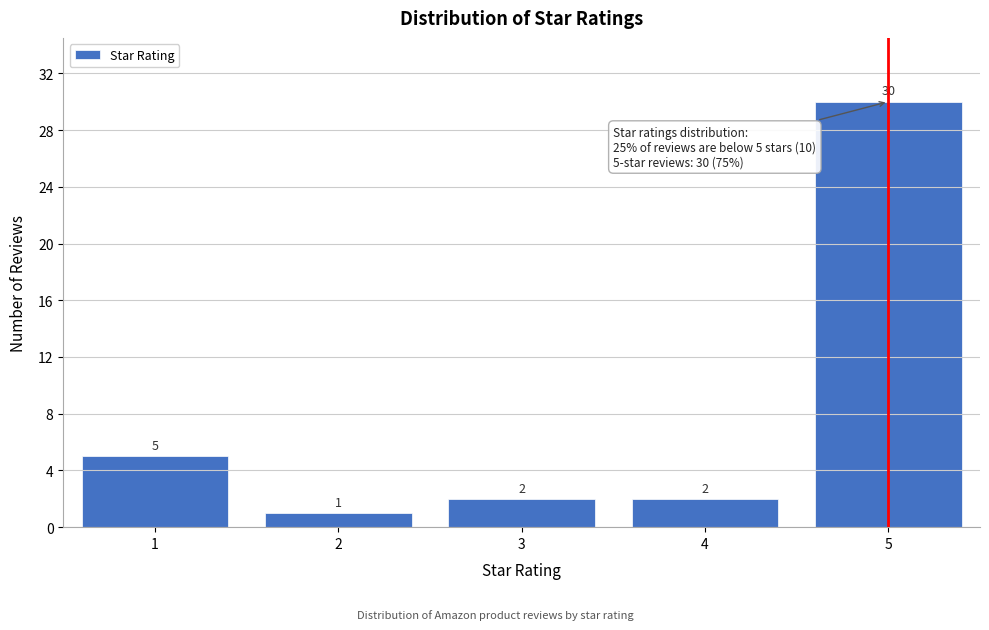

Reading right to left, what are all the values shown in this chart?

30	2	2	1	5